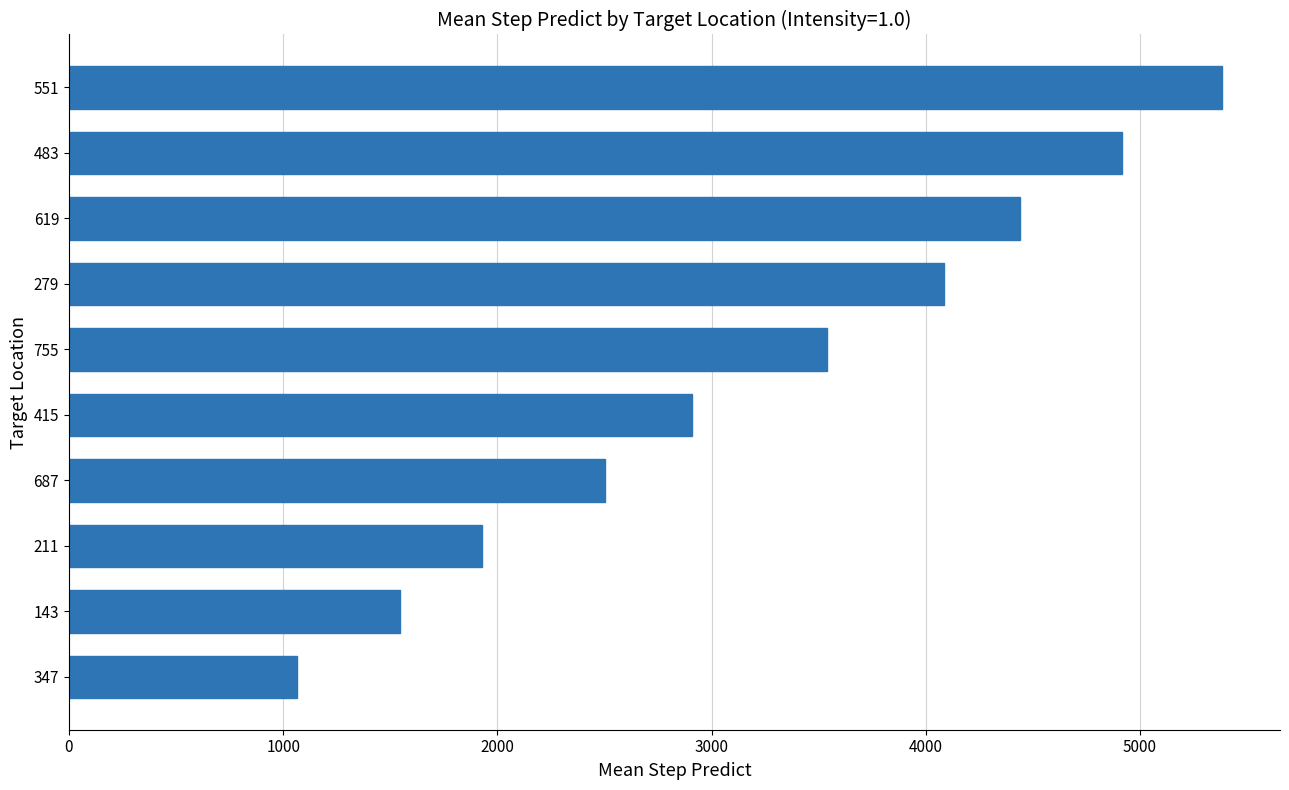

List the labels in order of value, largest first.

551, 483, 619, 279, 755, 415, 687, 211, 143, 347